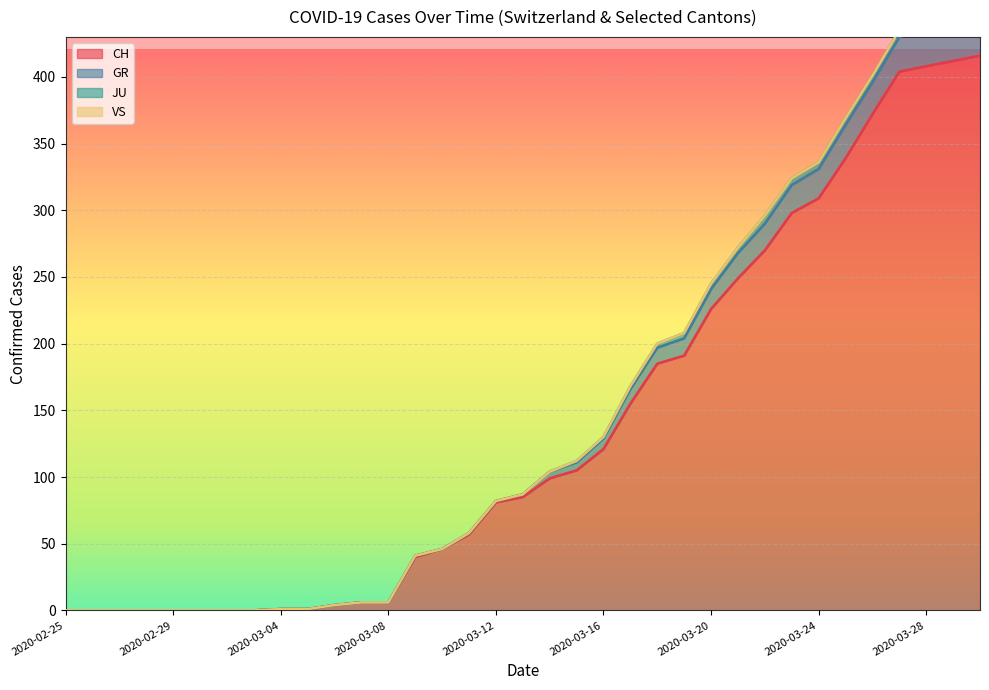

What is the sum of all GR values?

5259